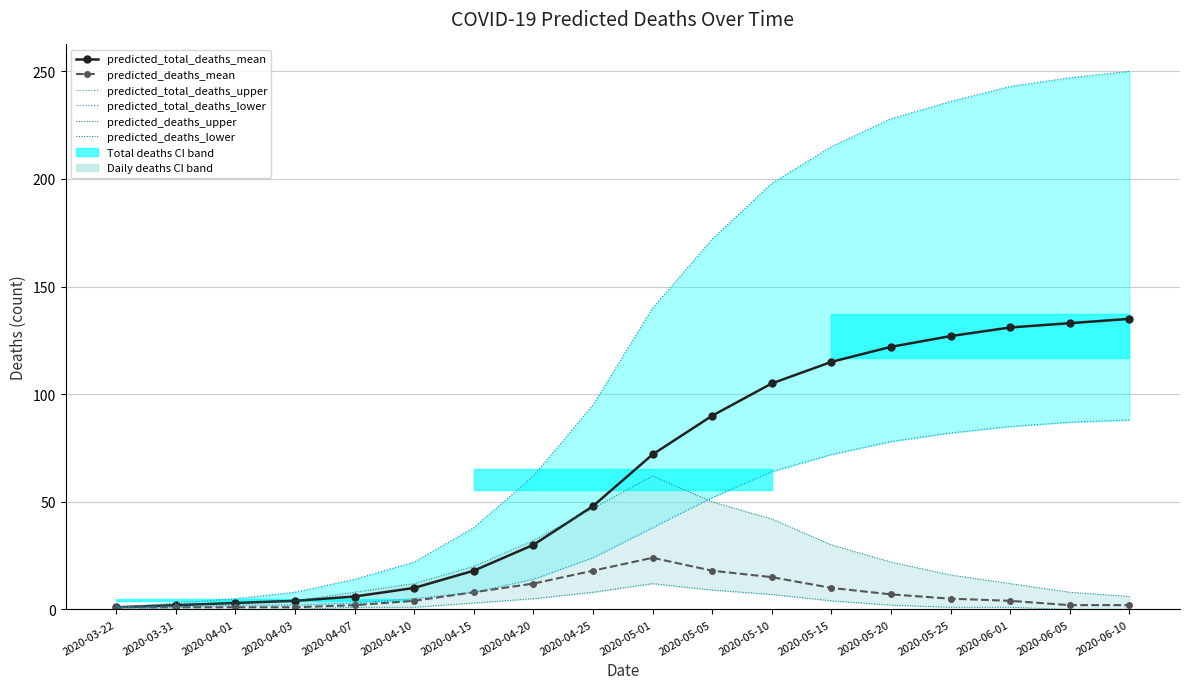

What is the average value of the predicted_deaths_lower series?

3